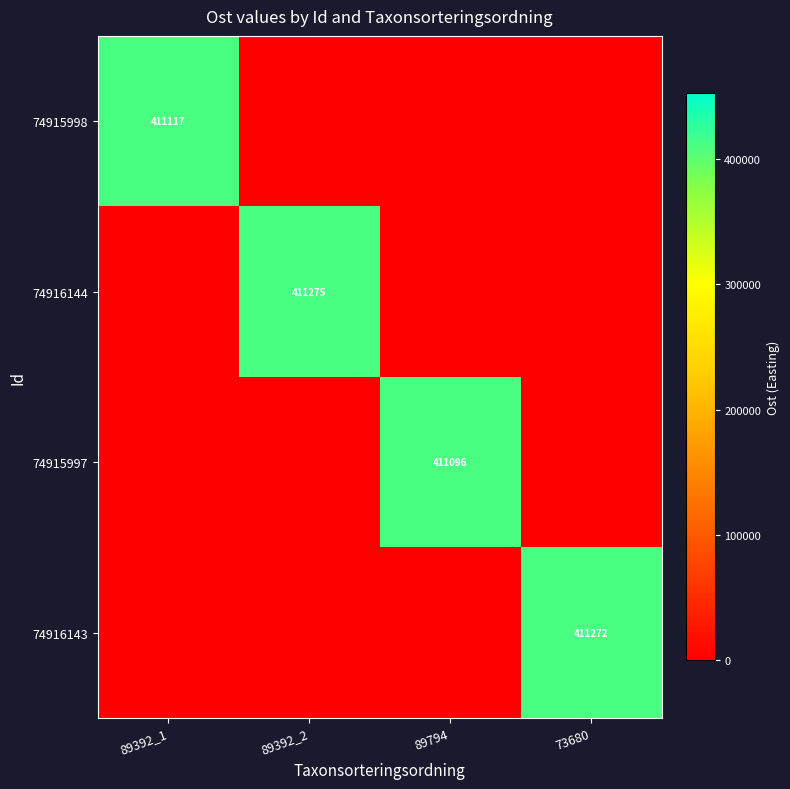

The value of 74916144 at 89392_2 is 173060. True or false?

False